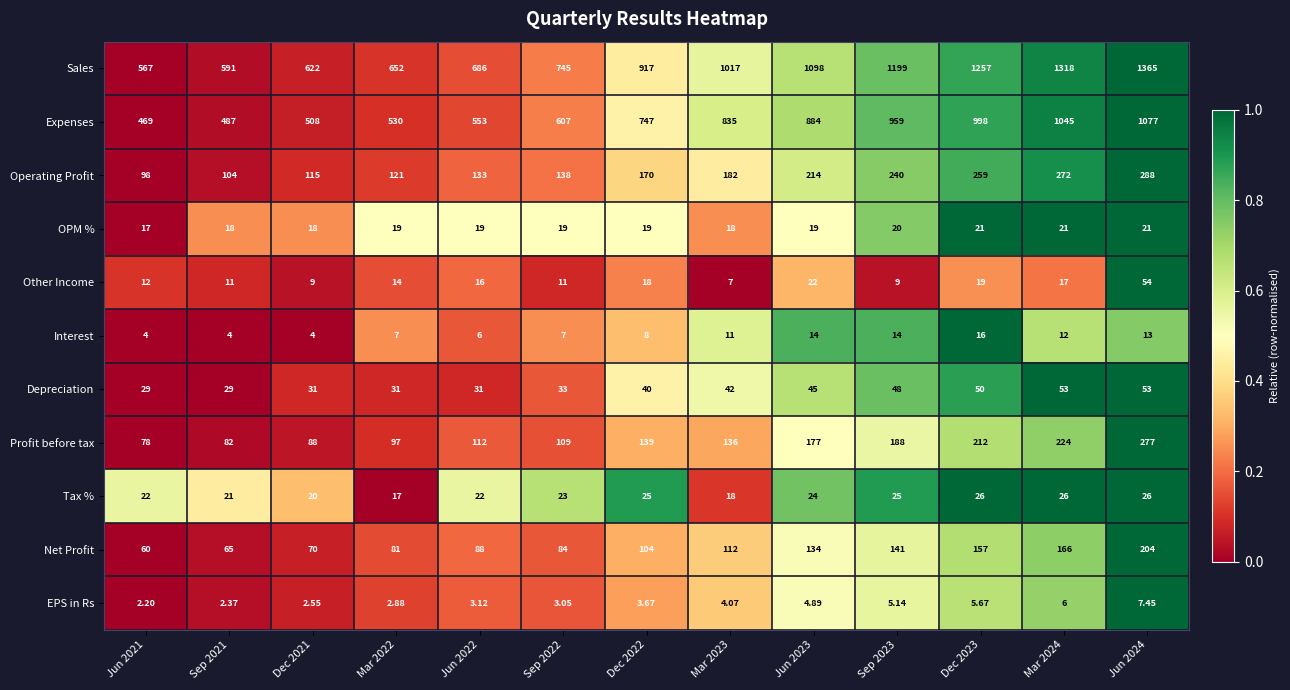

How many values in the Other Income series are below 14?

6